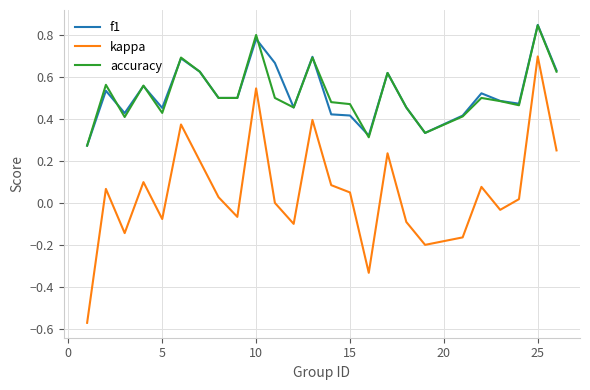

Does the chart have visible grid lines?

Yes